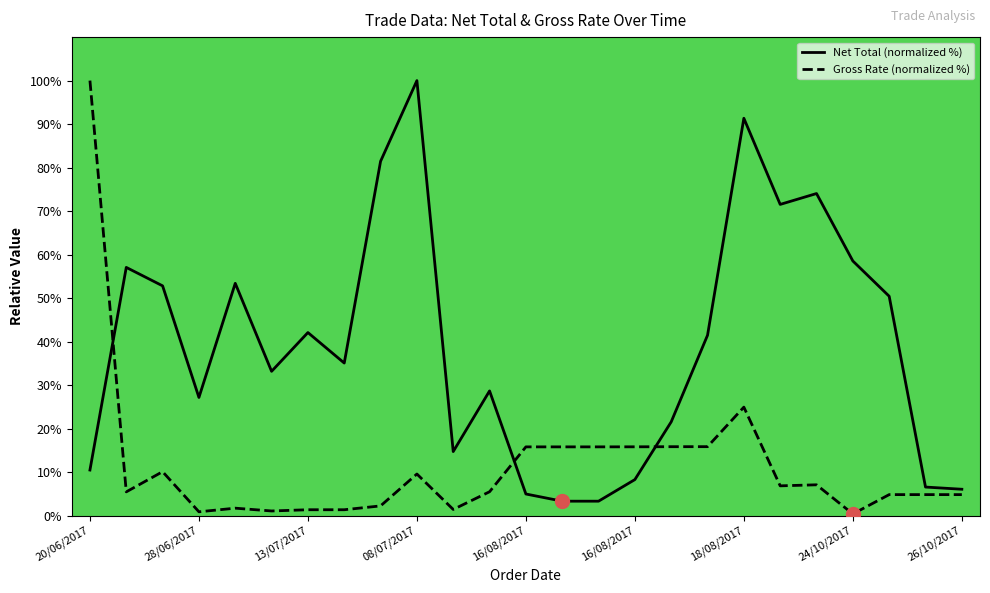

Which series reaches the minimum Y coordinate?

Gross Rate